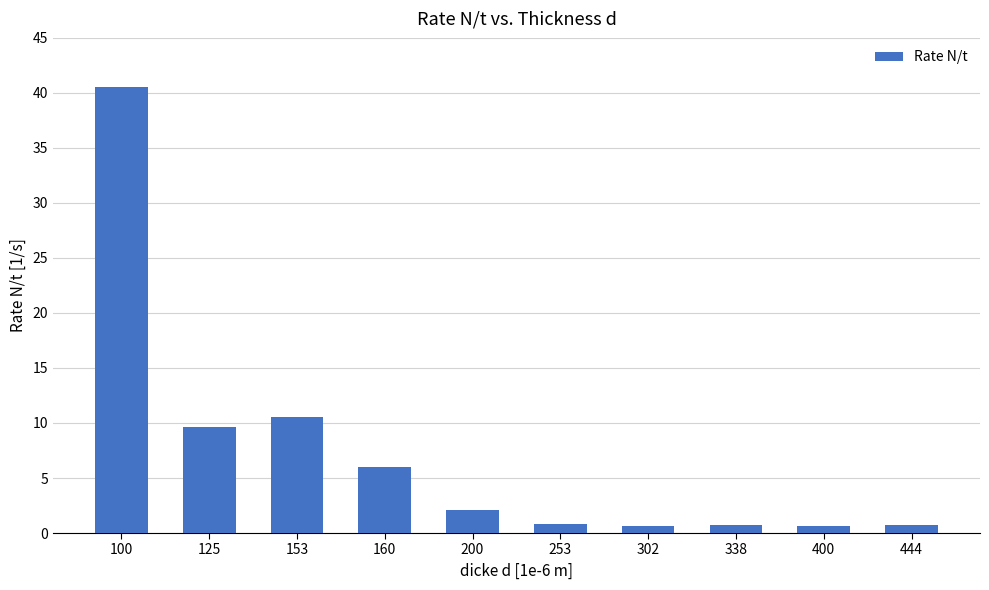

At which label does the data first exceed 2?

100